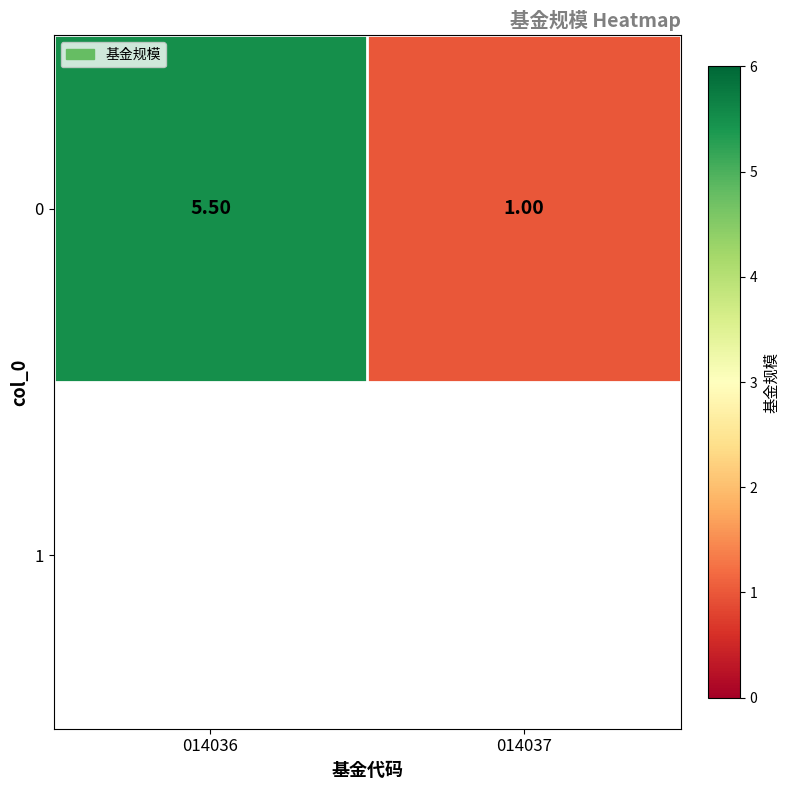

What is the ratio of the value at 014037 to the value at 014036?

0.2